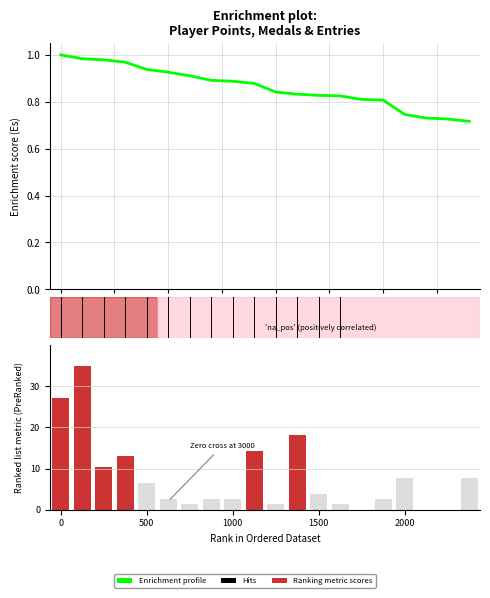

Is it true that Enrichment profile equals 1.3 at 15.0?

False